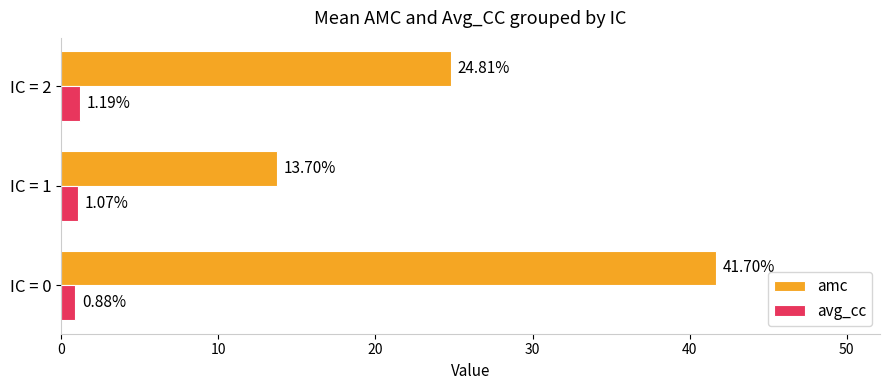

Is the value of amc at IC = 2 greater than the value of avg_cc at IC = 0?

Yes